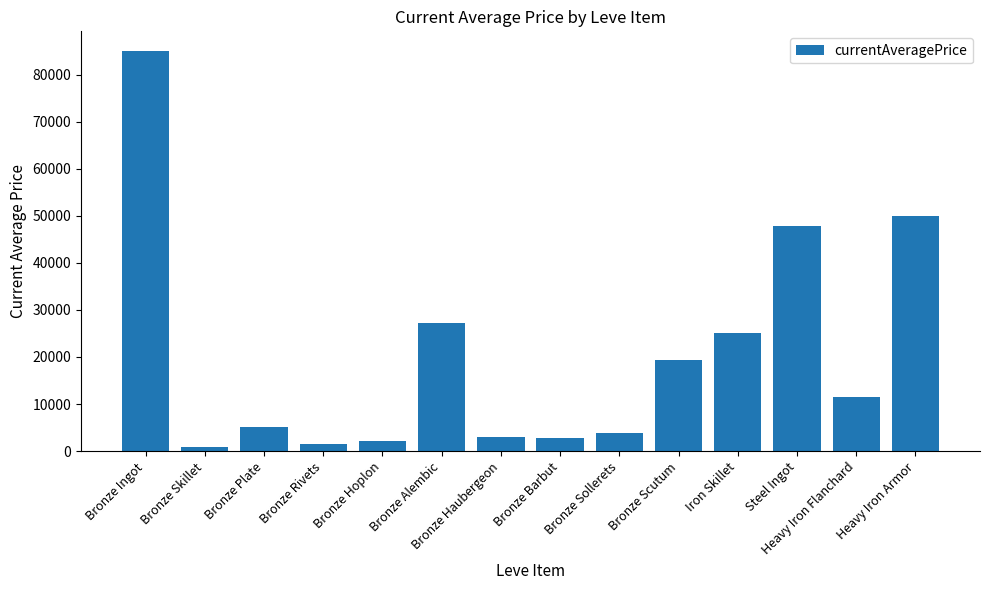

True or false: the data shows 27125.0 at Bronze Alembic.

True